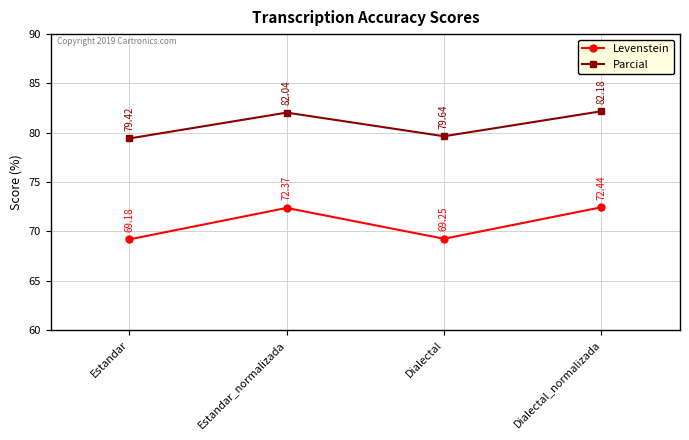

How many data points in Levenstein are less than 72?

2